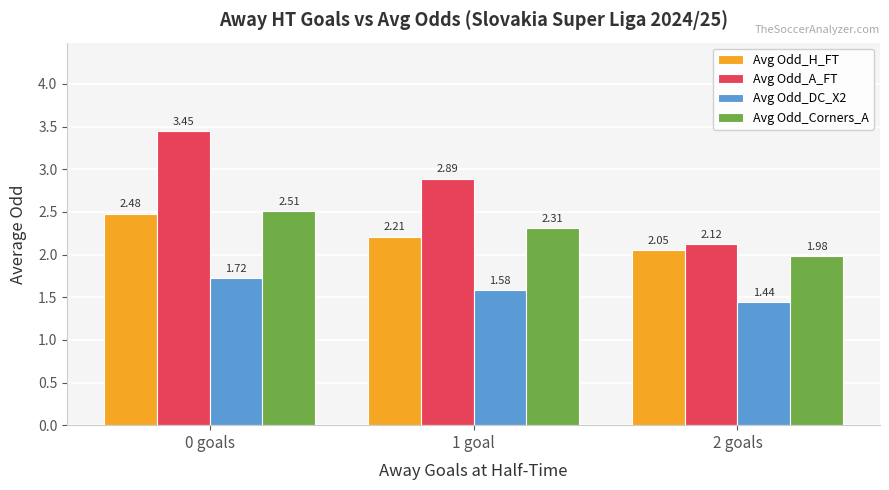

Between 0 goals and 1 goal, which series saw the biggest shift?

Avg Odd_A_FT